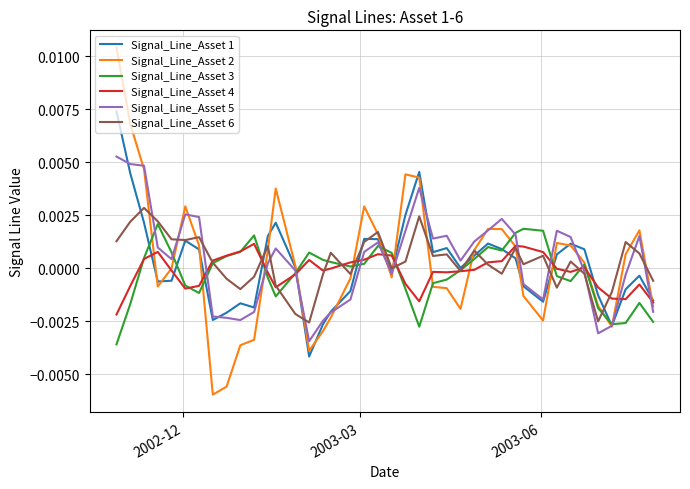

Which series has the largest range (max minus min)?

Signal_Line_Asset 2